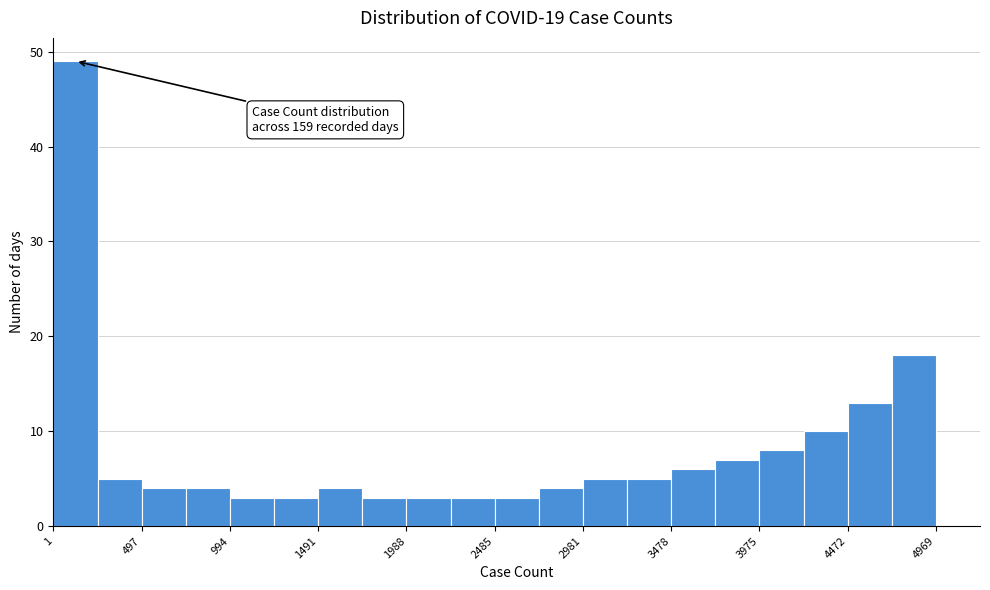

Which range on the x-axis has the tallest bar?

0 to 250